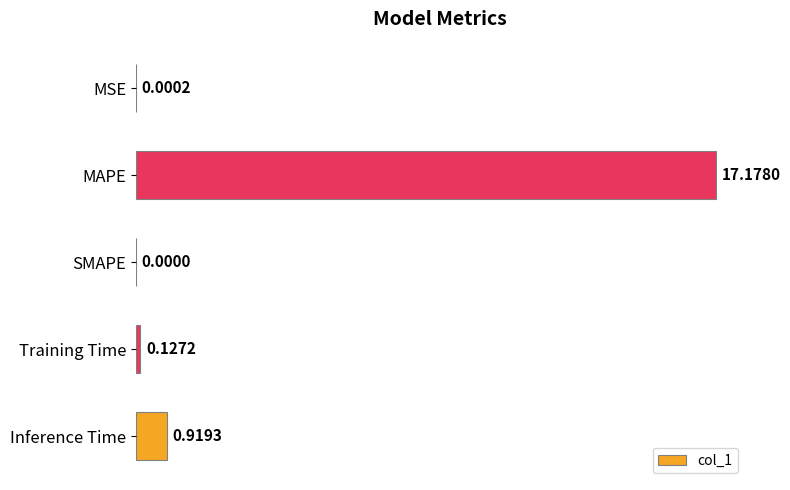

What is the change in value from MAPE to SMAPE?

-17.2